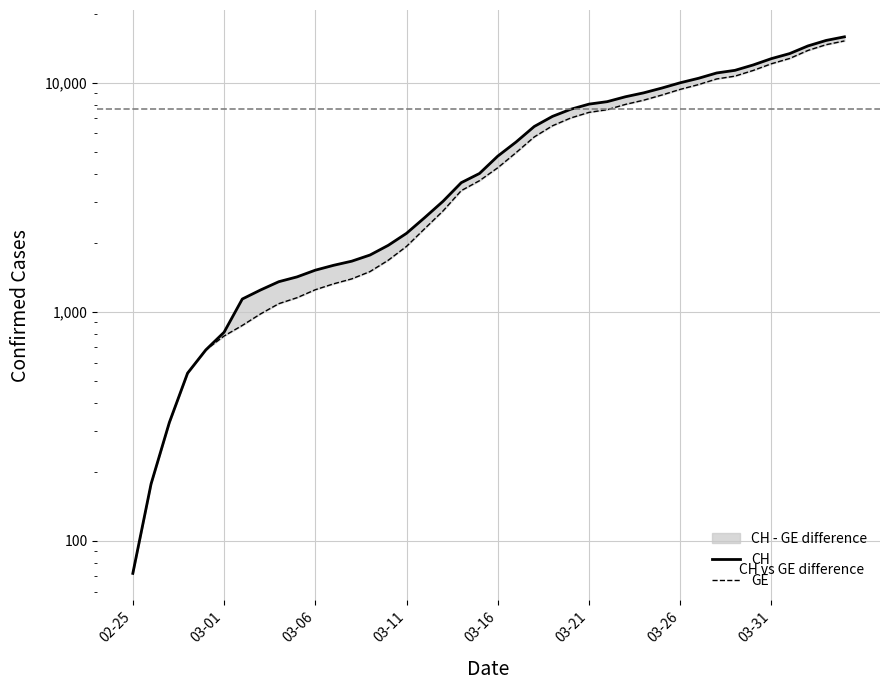

The GE series shows 1811 at 8. True or false?

False